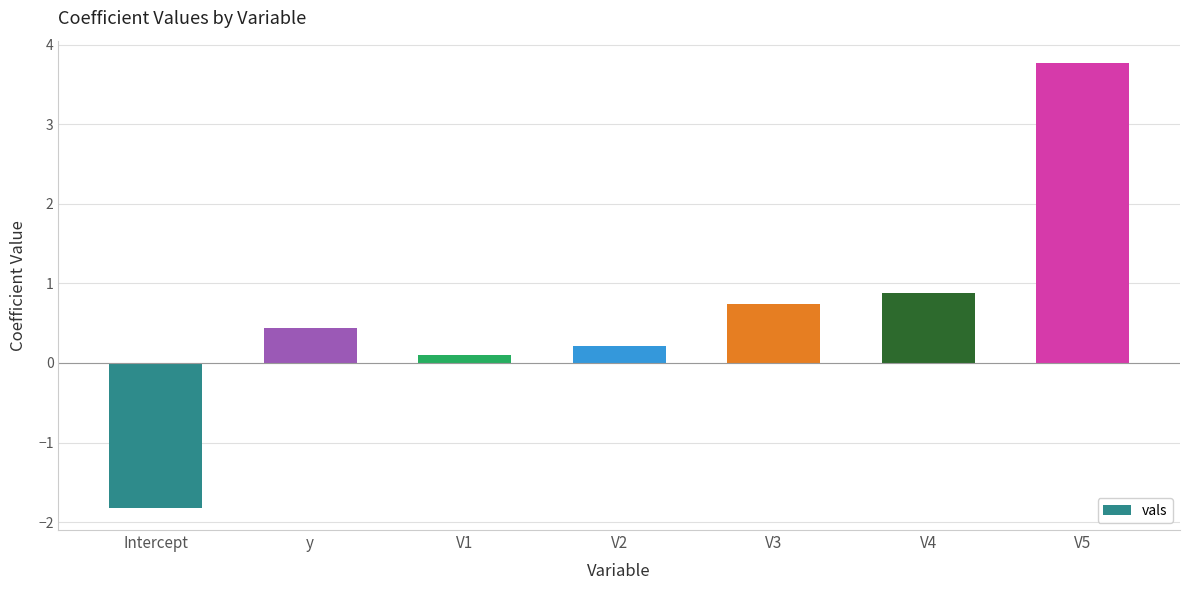

What is the difference between the maximum and minimum values?

5.6